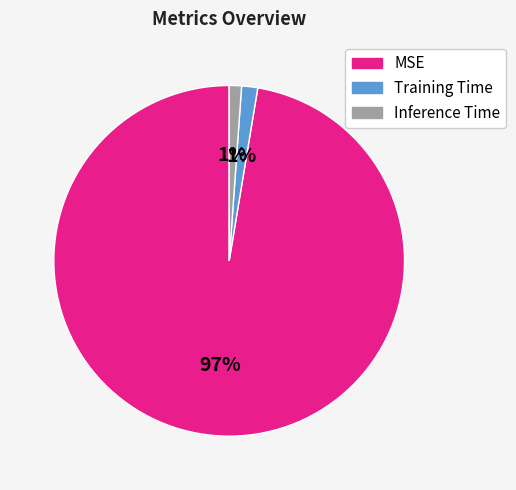

To the nearest percent, what percentage of the pie is Inference Time?

1%